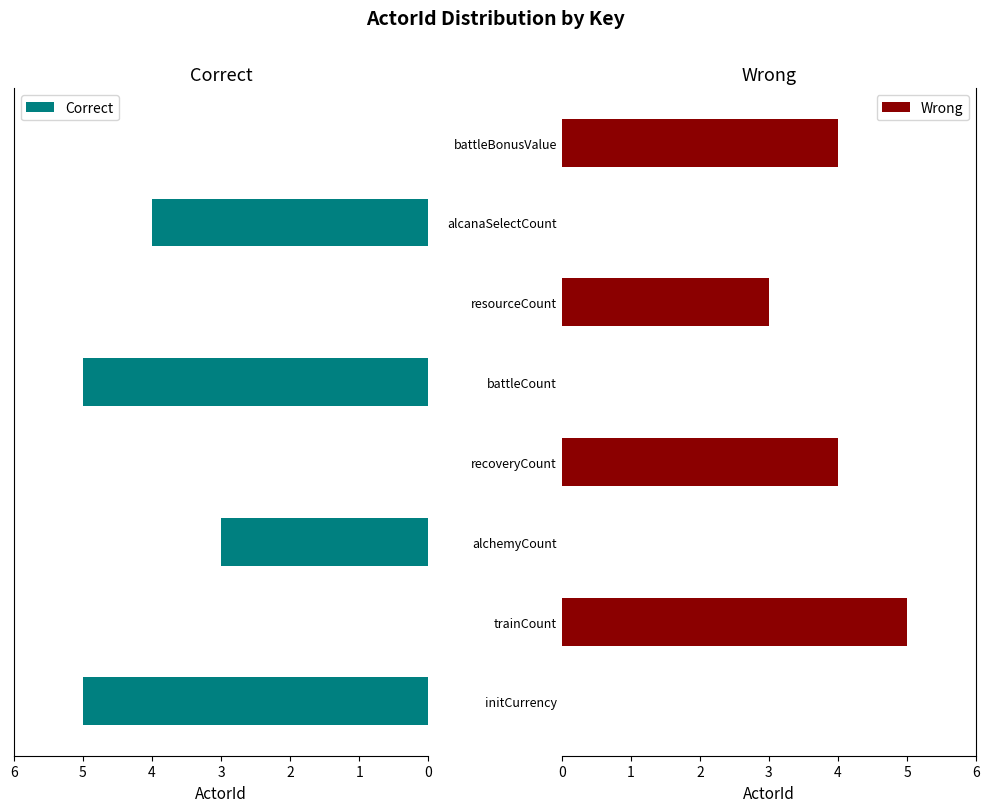

List the series in order of their peak value, highest first.

Correct, Wrong